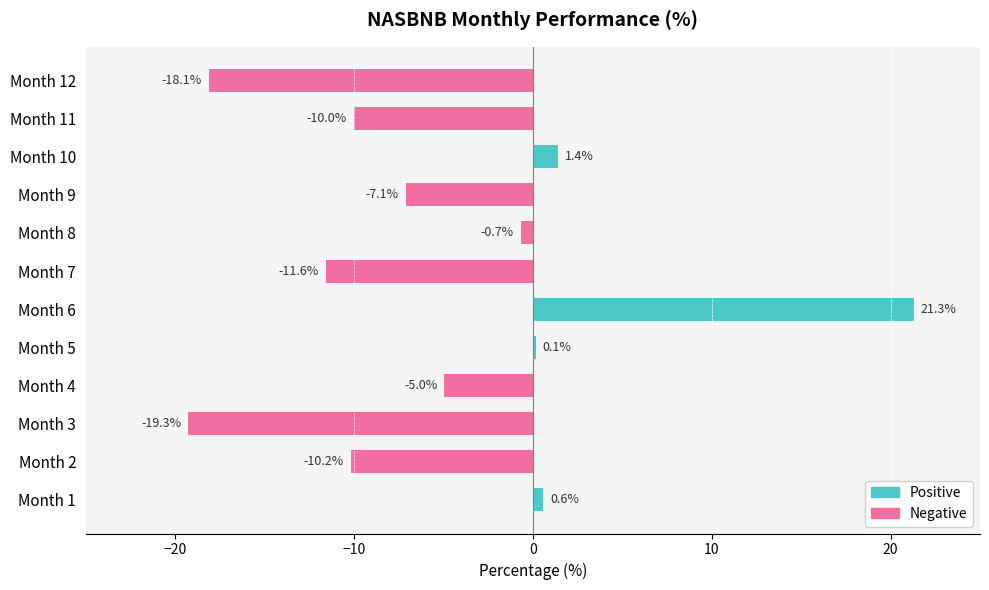

What is the change in value from Month 5 to Month 7?

-11.7